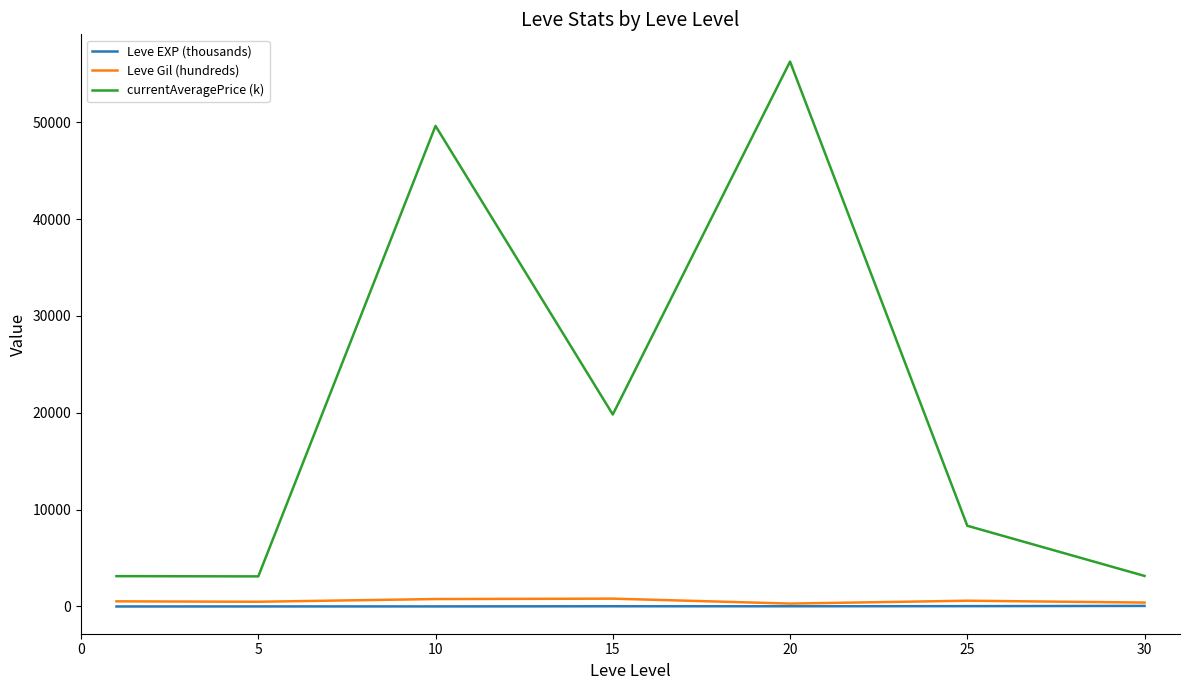

Which series has the largest range (max minus min)?

currentAveragePrice (k)